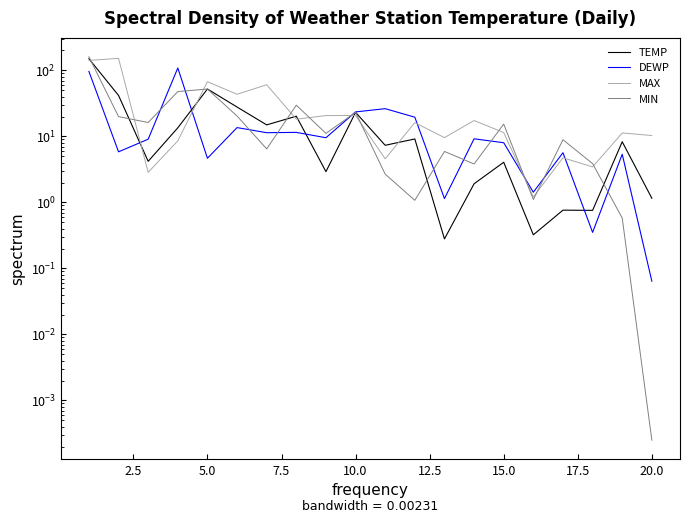

Reading left to right, extract all data points from this chart.

TEMP: 149.9	41.7	4.2	13.5	52.2	27.8	14.9	20.2	2.9	23.1	7.3	9.1	0.3	1.9	4.1	0.3	0.8	0.8	8.3	1.2
DEWP: 96.3	5.8	9.1	108.7	4.7	13.6	11.4	11.5	9.5	23.5	26.3	19.5	1.1	9.2	8.0	1.4	5.7	0.4	5.4	0.1
MAX: 141.5	151.9	2.9	8.6	67.4	43.4	60.6	18.2	20.7	20.7	4.6	16.2	9.6	17.4	11.4	1.2	4.7	3.4	11.3	10.3
MIN: 160.7	19.9	16.2	47.7	52.2	20.4	6.5	29.7	11.1	23.1	2.7	1.1	5.9	3.8	15.4	1.1	8.9	3.9	0.6	0.0